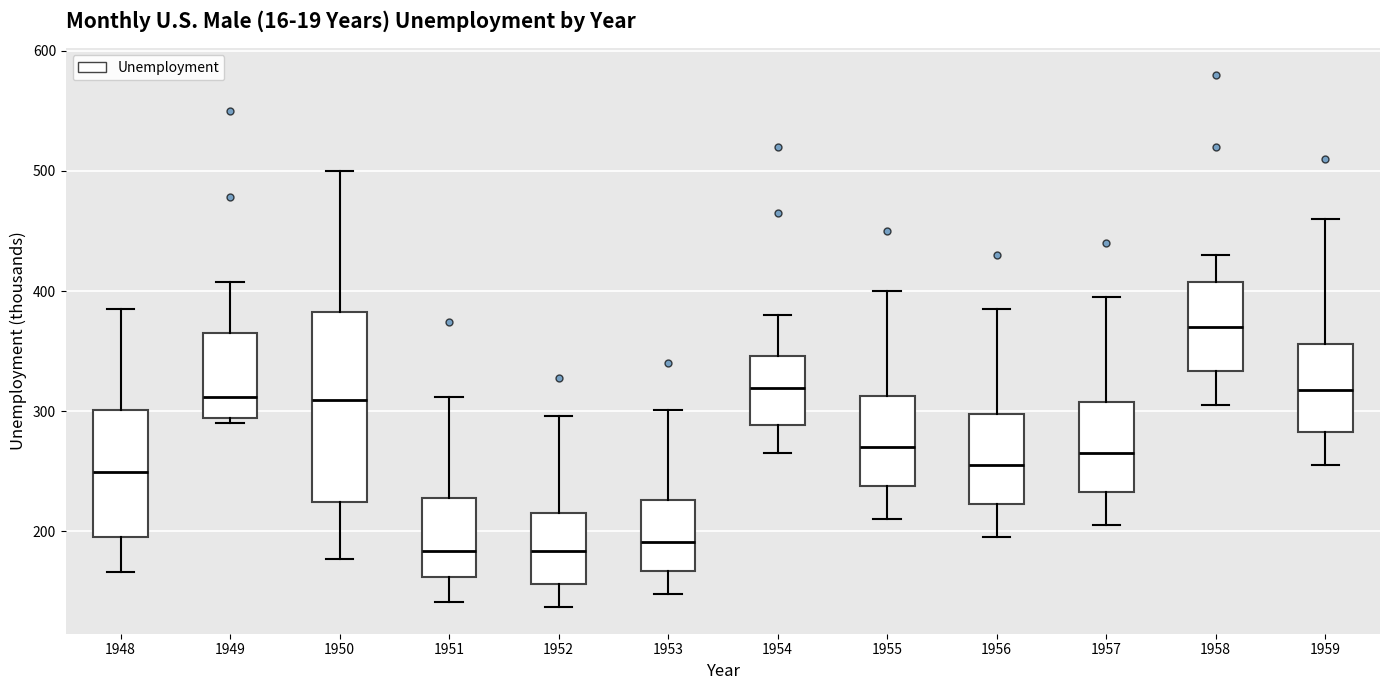

Where does the upper whisker of the box at x = 1958 end on the y-axis? The values are not printed on the chart, so give them approximately, as read against the axis.

430